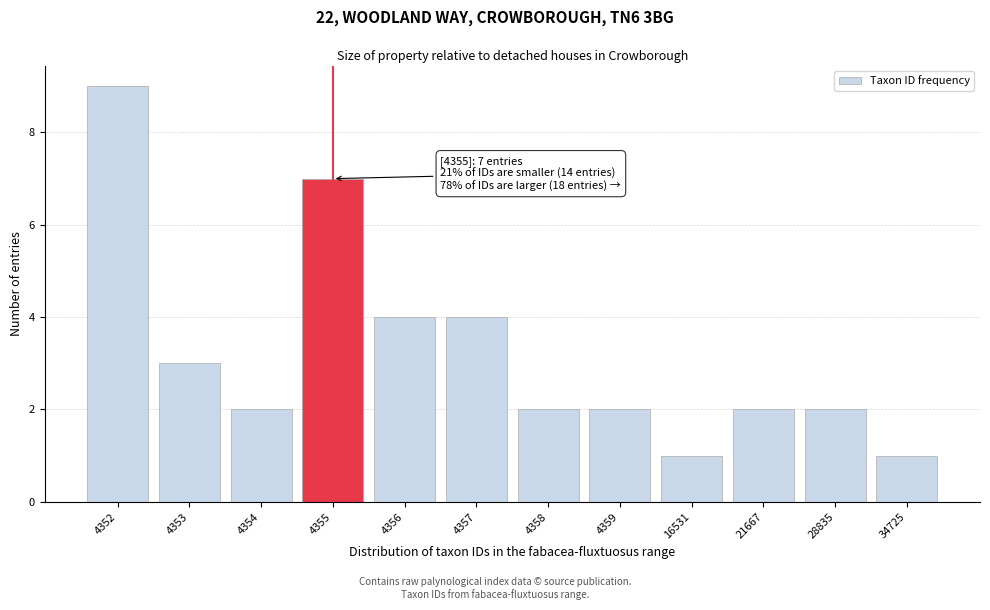

Reading left to right, transcribe all the data shown in this chart.

4352=9	4353=3	4354=2	4355=7	4356=4	4357=4	4358=2	4359=2	16531=1	21667=2	28835=2	34725=1